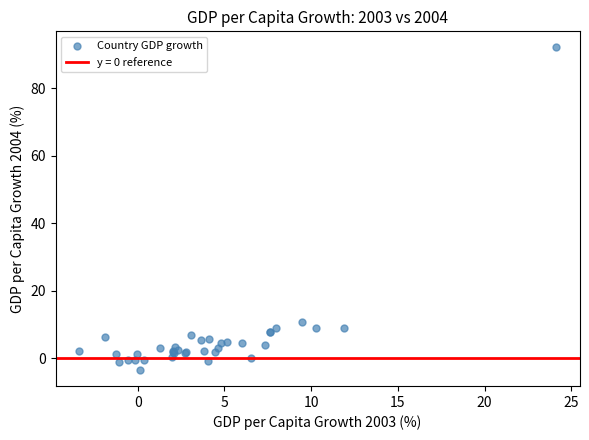

What Y value in the scatter plot is closest to 44?

10.7